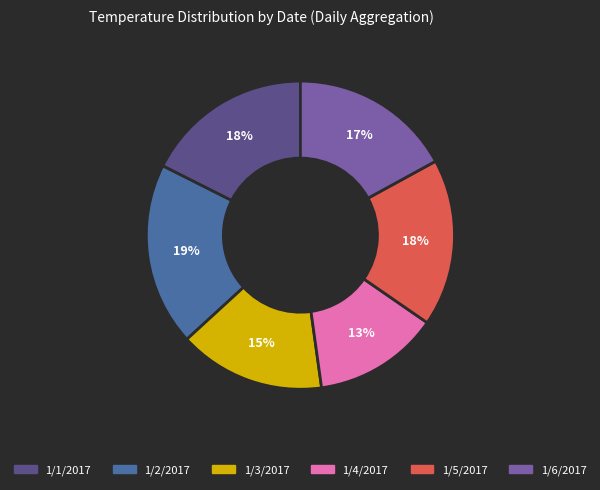

To the nearest percent, what portion does 1/5/2017 represent?

18%